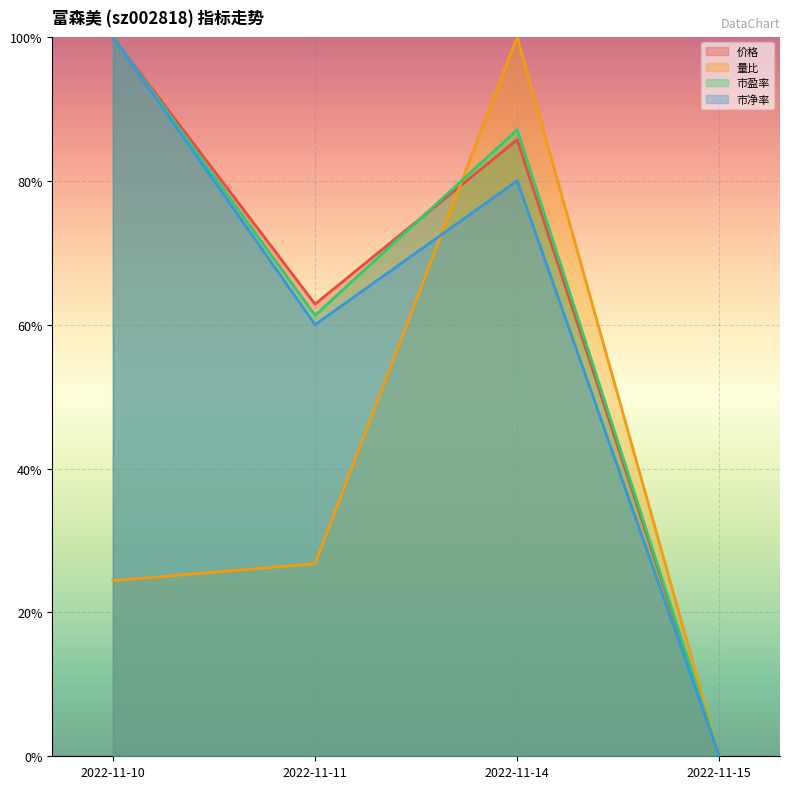

What are all the series names shown in the legend?

价格, 量比, 市盈率, 市净率